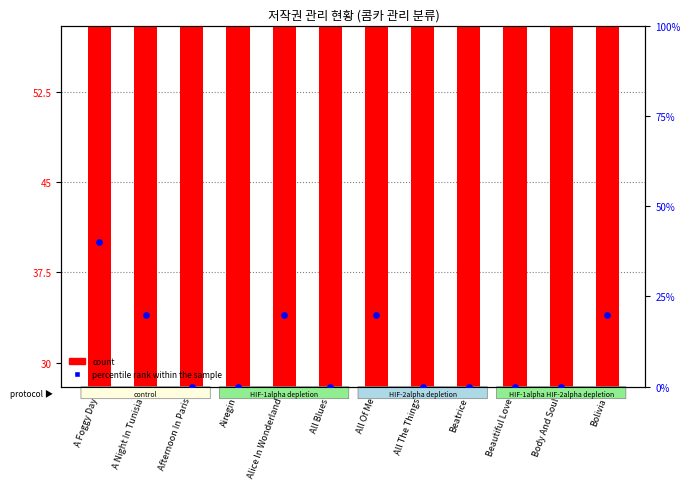

Which series reaches the minimum Y coordinate?

percentile rank within the sample